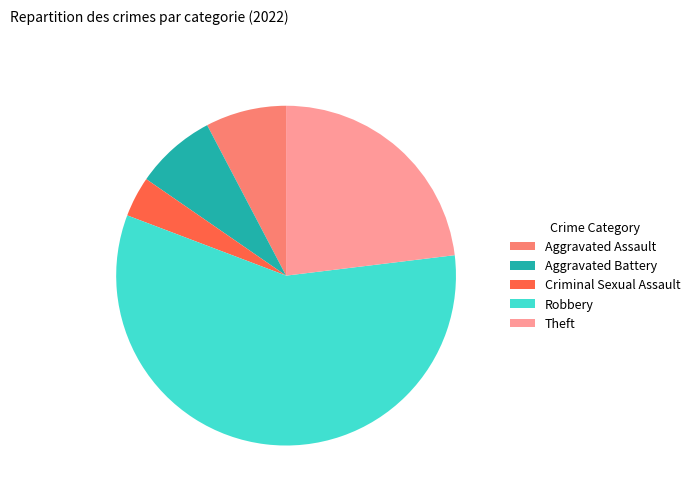

Do Criminal Sexual Assault and Aggravated Battery together represent more than half of the pie?

No